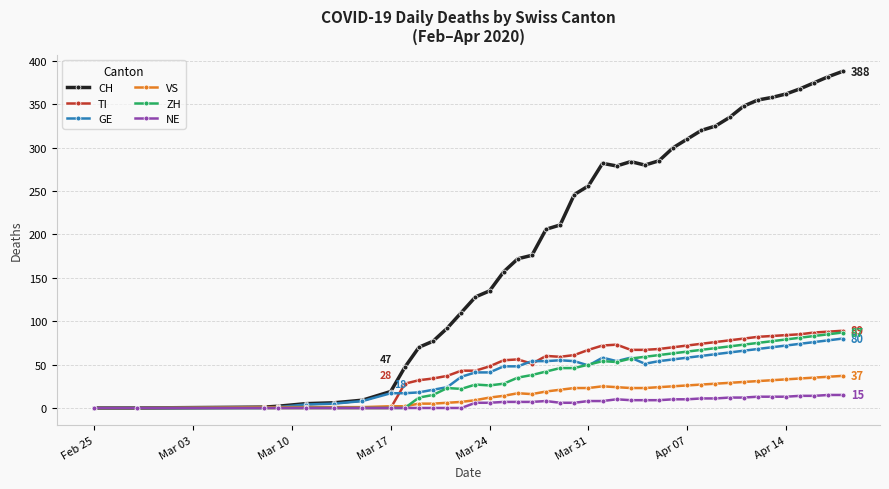

At how many categories does at least one series exceed 116?

27